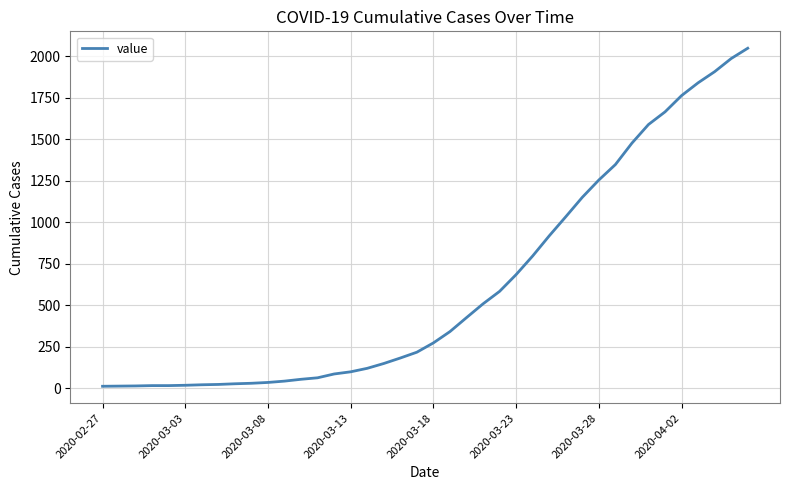

What is the difference between the maximum and minimum values?

2034